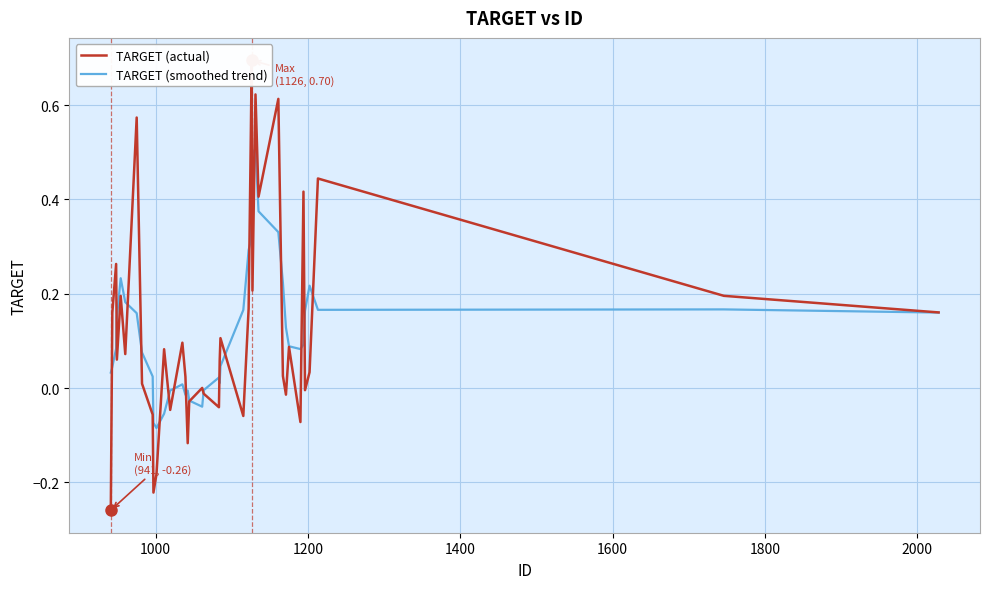

List the series in order of their overall mean, lowest first.

TARGET (smoothed trend), TARGET (actual)